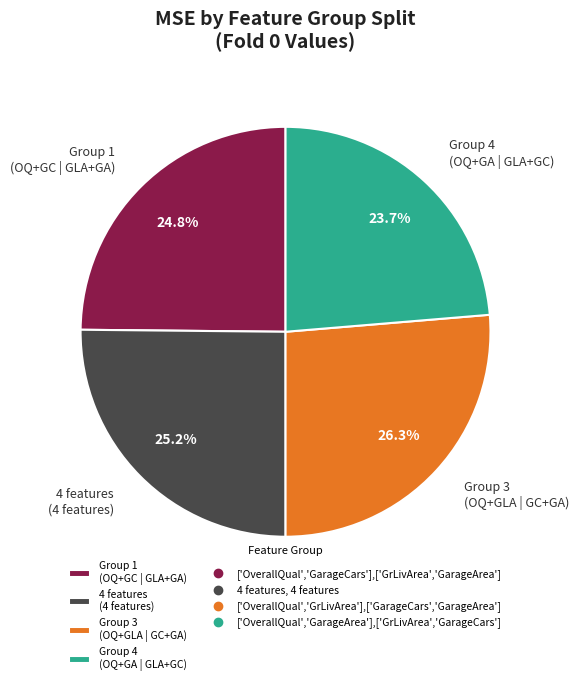

Count the number of slices in the pie.

4